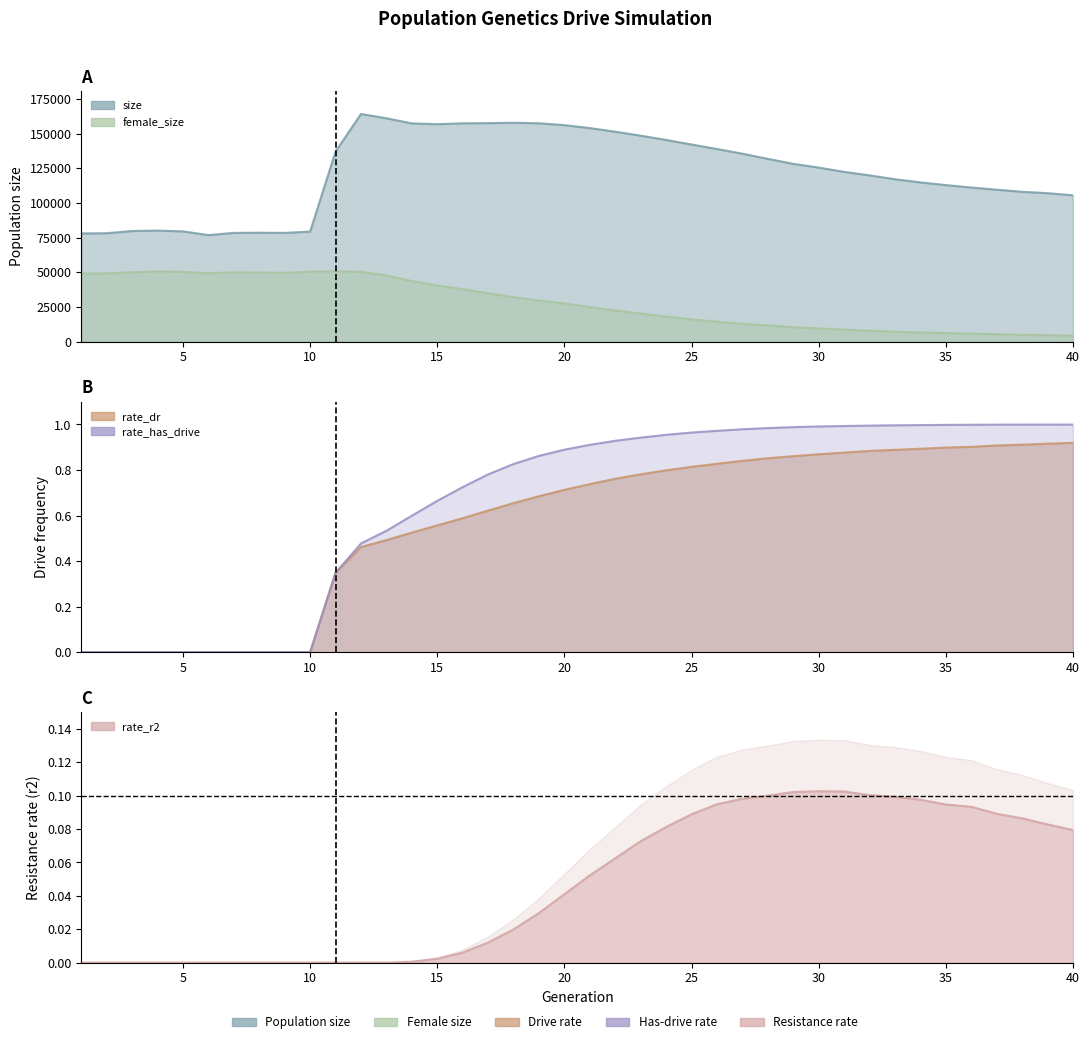

Rank the series at 23 from lowest to highest value.

rate_r2, rate_dr, rate_has_drive, female_size, size